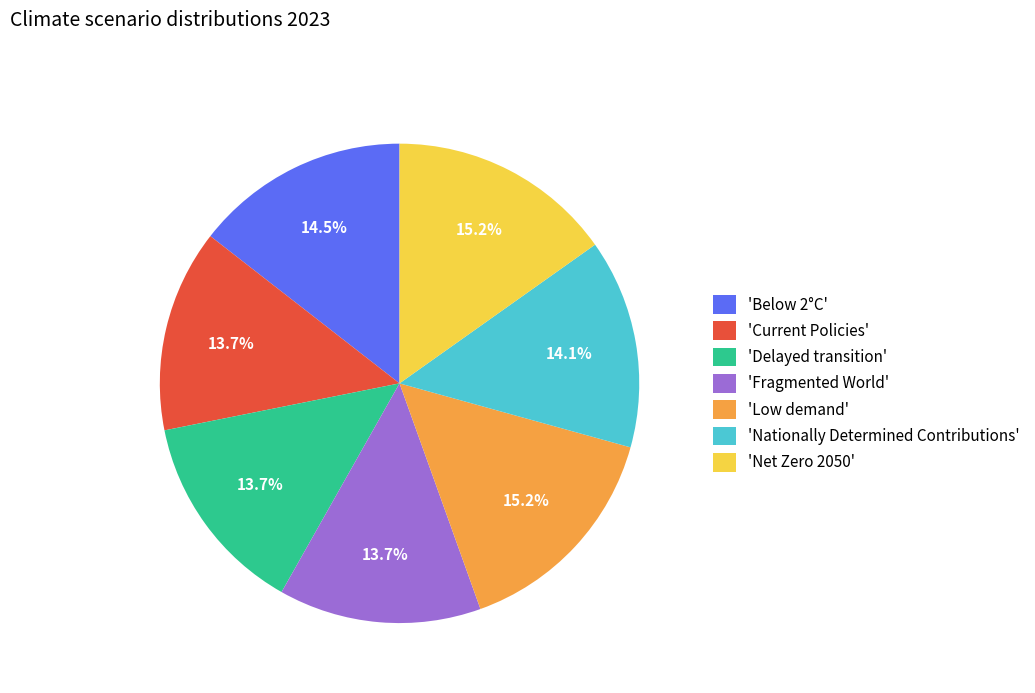

Does 'Net Zero 2050' account for over 50% of the chart?

No